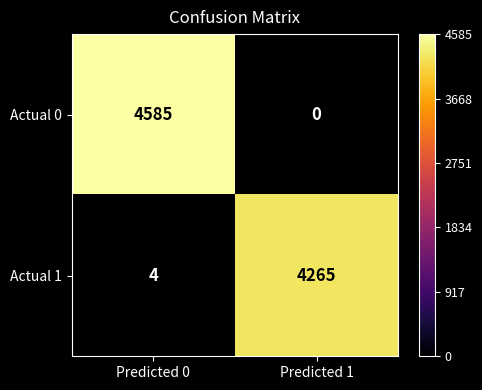

Between Predicted 0 and Predicted 1, which series saw the biggest shift?

Actual 0